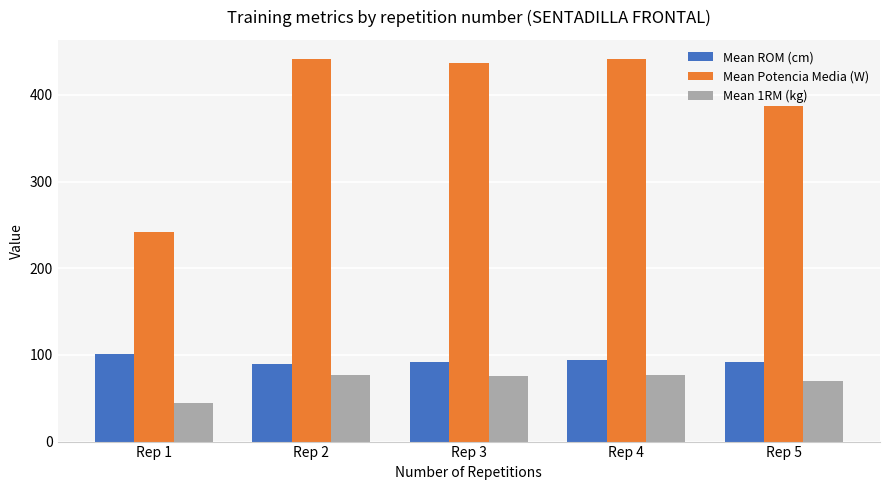

At how many categories does at least one series exceed 185?

5